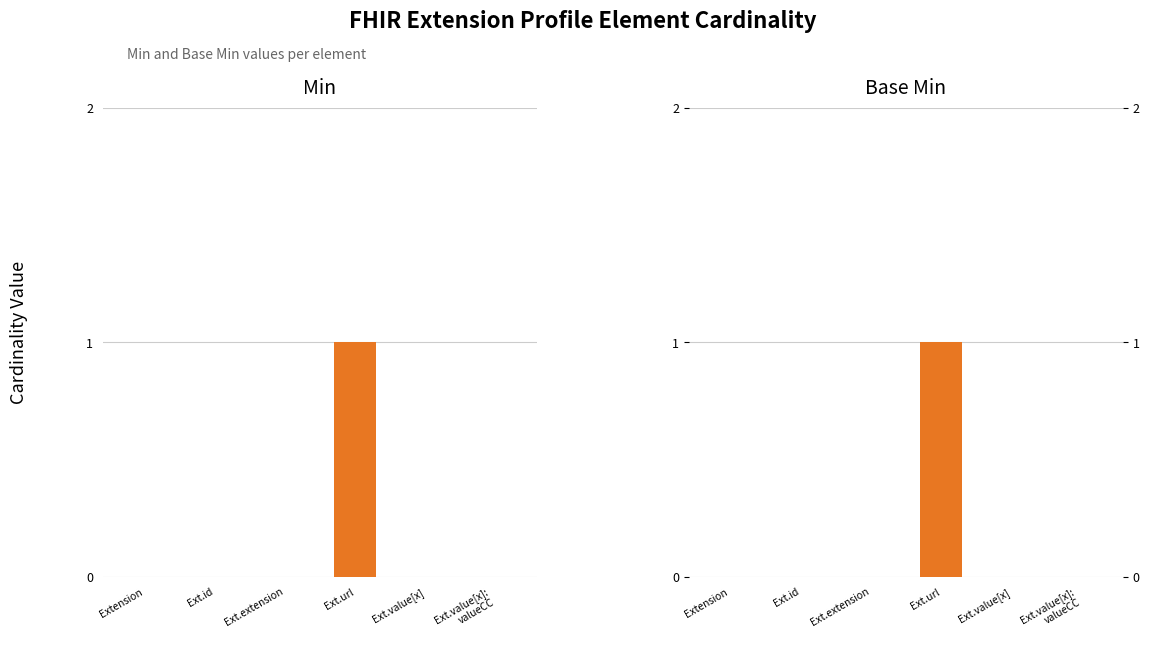

The value of Min at Ext.extension is 0. True or false?

True